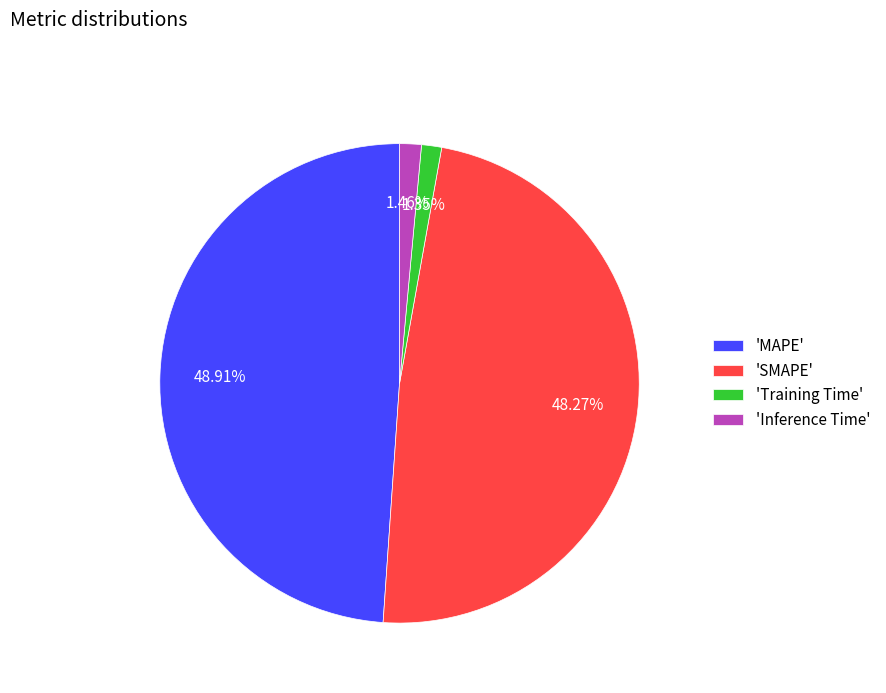

Does any single category account for the majority?

No